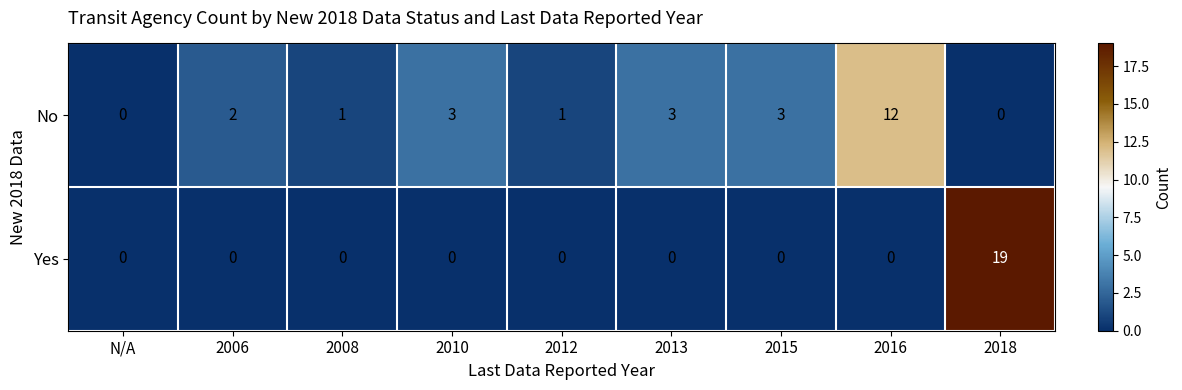

The value of Yes at 2006 is -12. True or false?

False